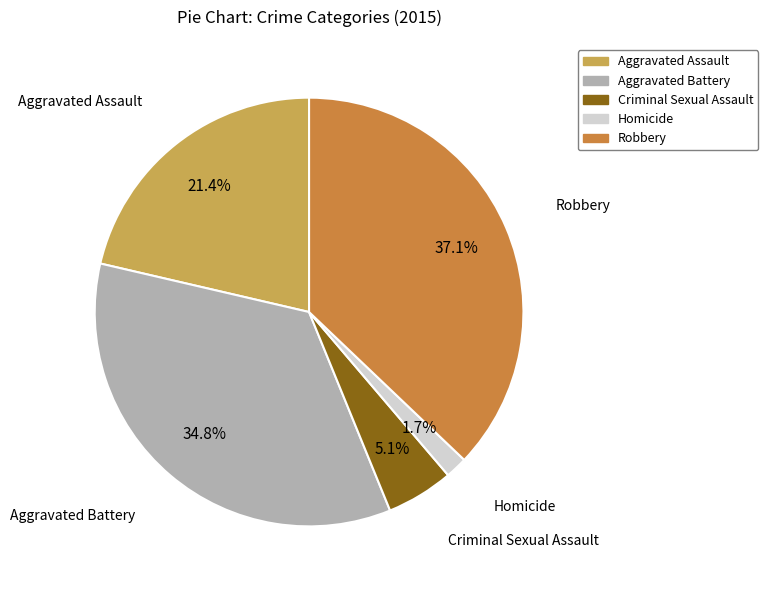

Which category has the biggest portion of the pie?

Robbery